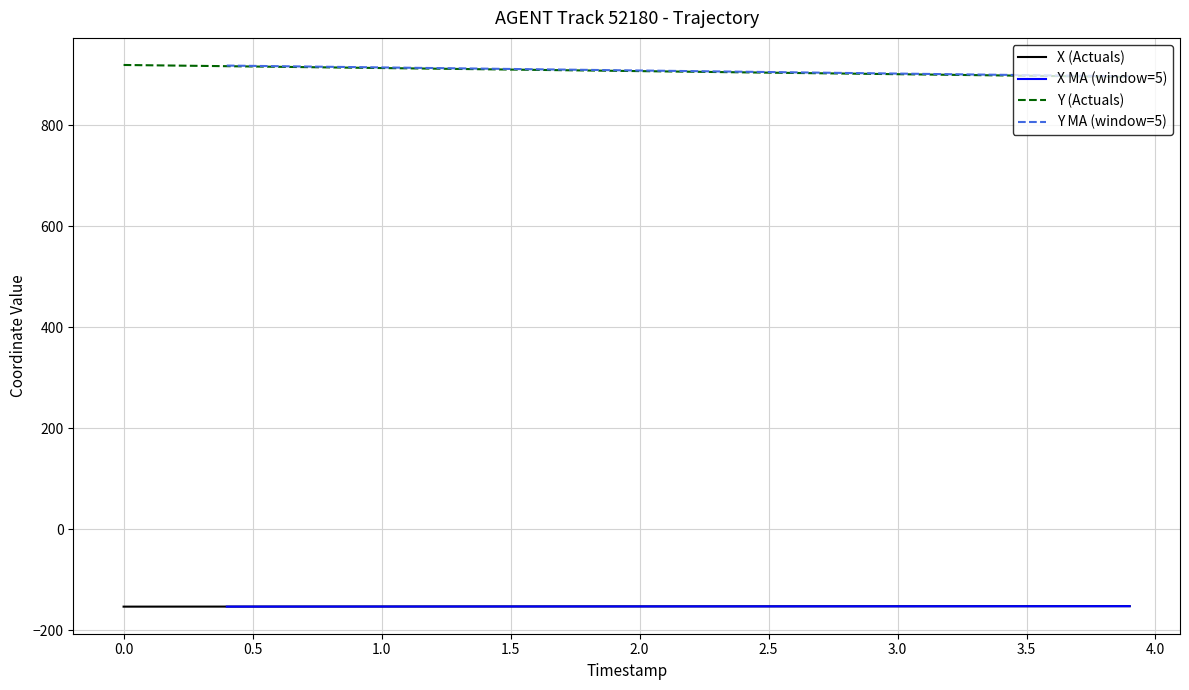

What position from the left is 2.6?

27